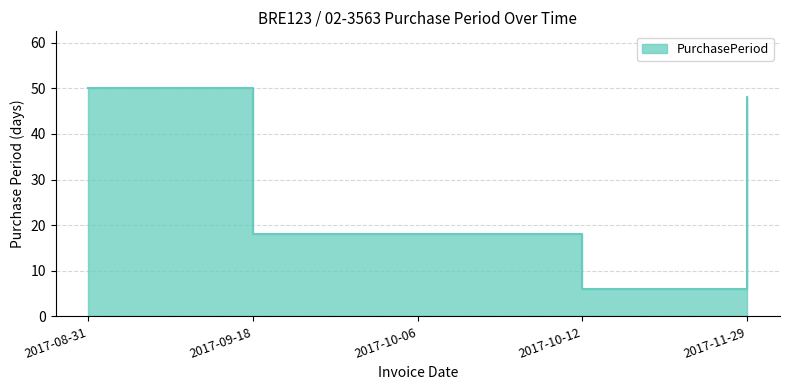

What is the approximate value at 2017-11-29, to the nearest 10?

50